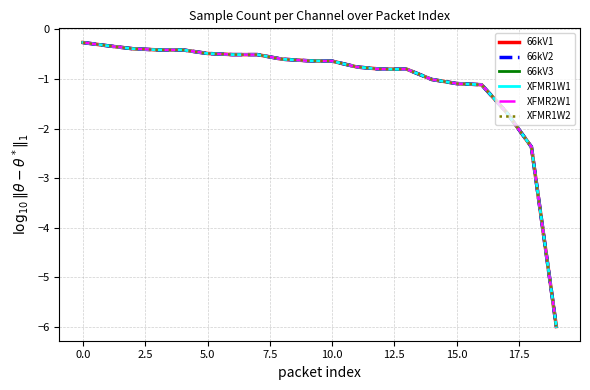

True or false: 66kV1 and 66kV3 cross at least once.

False